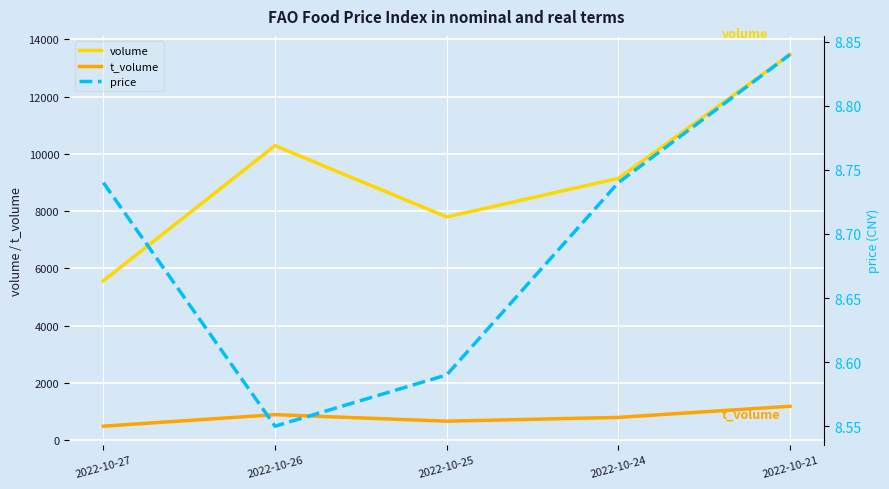

What is the difference between the maximum and minimum values in the t_volume series?

696